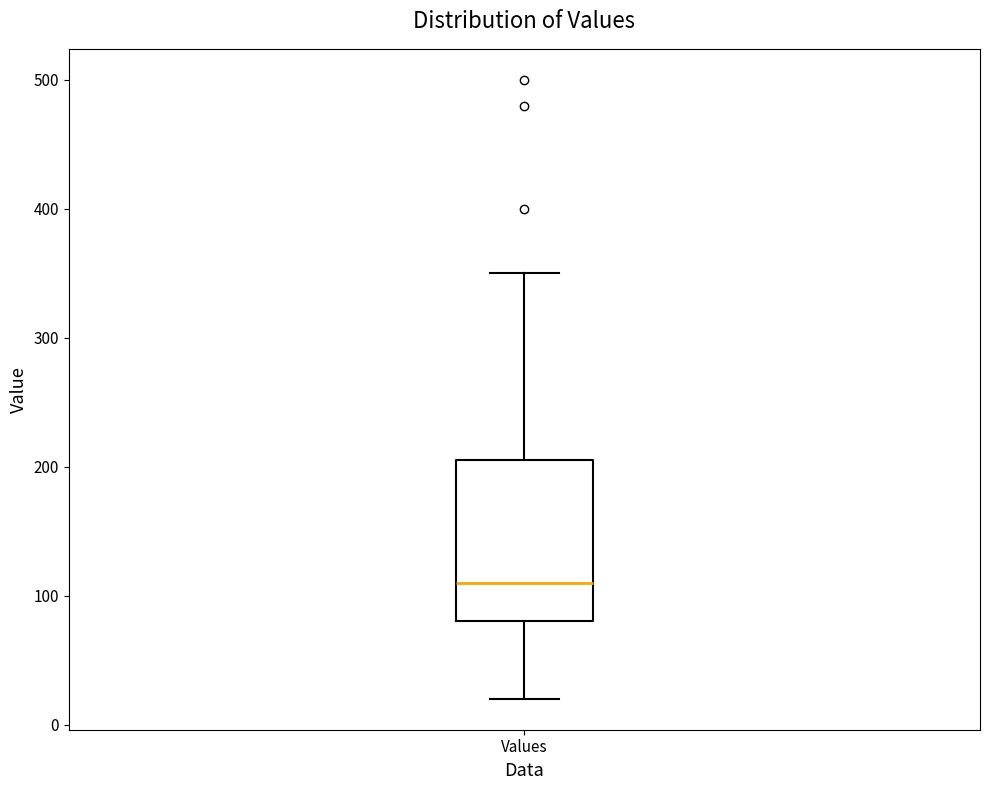

Transcribe this box plot: give where the median line is, the range the box spans, and where the two whiskers end, as read against the y-axis. The values are not printed on the chart, so give them approximately, as read against the axis.

median 110, box 80 to 210, whiskers 20 to 350